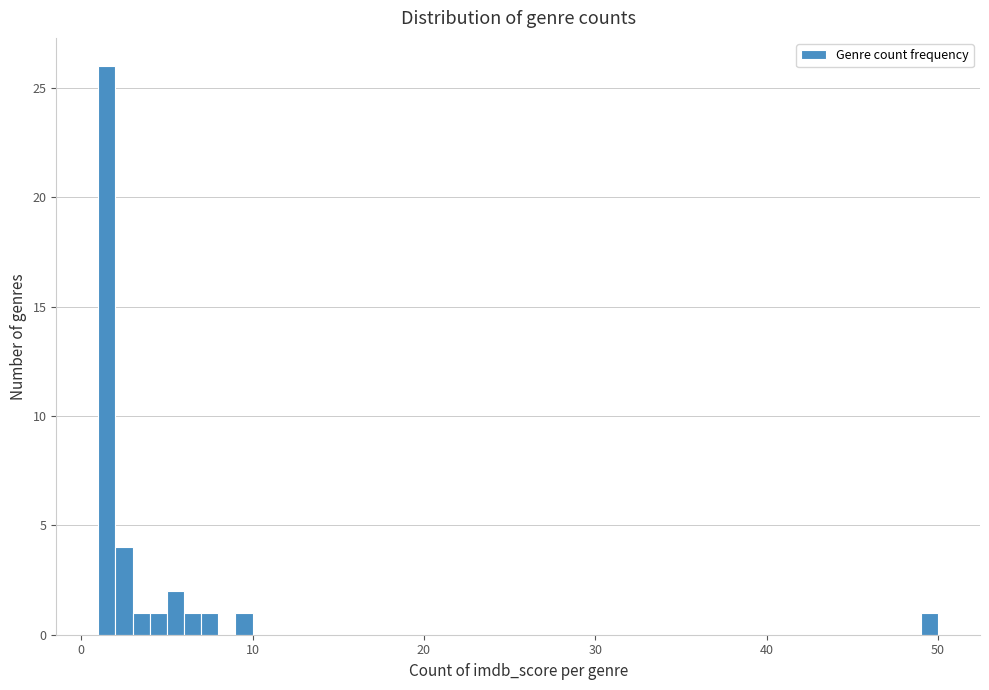

Around what value on the x-axis is the tallest bar? Give the approximate position of its centre, as read against the axis.

2